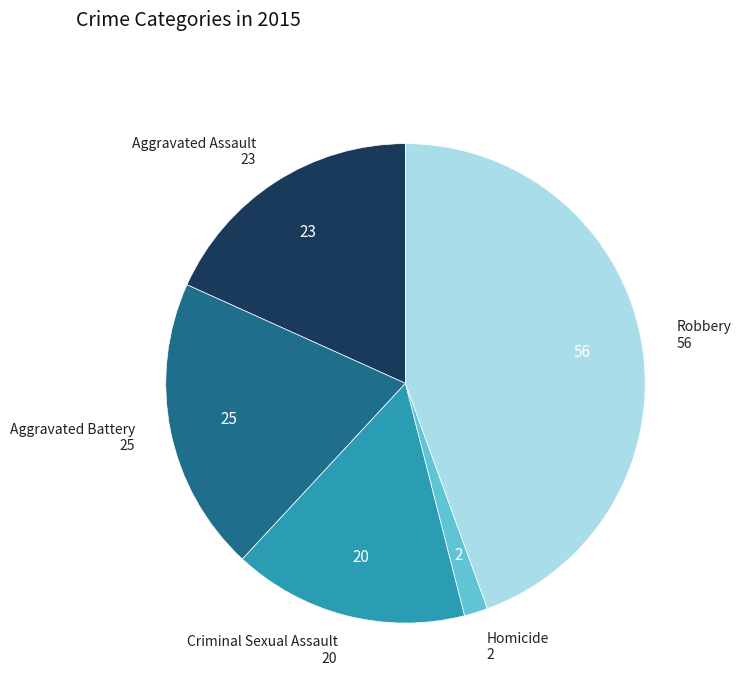

Is there any slice that represents more than half of the pie?

No